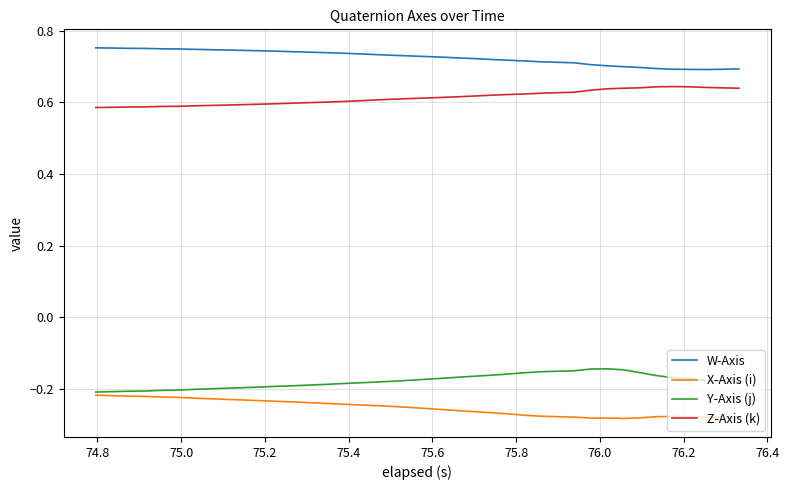

True or false: W-Axis and X-Axis (i) intersect in this chart.

False